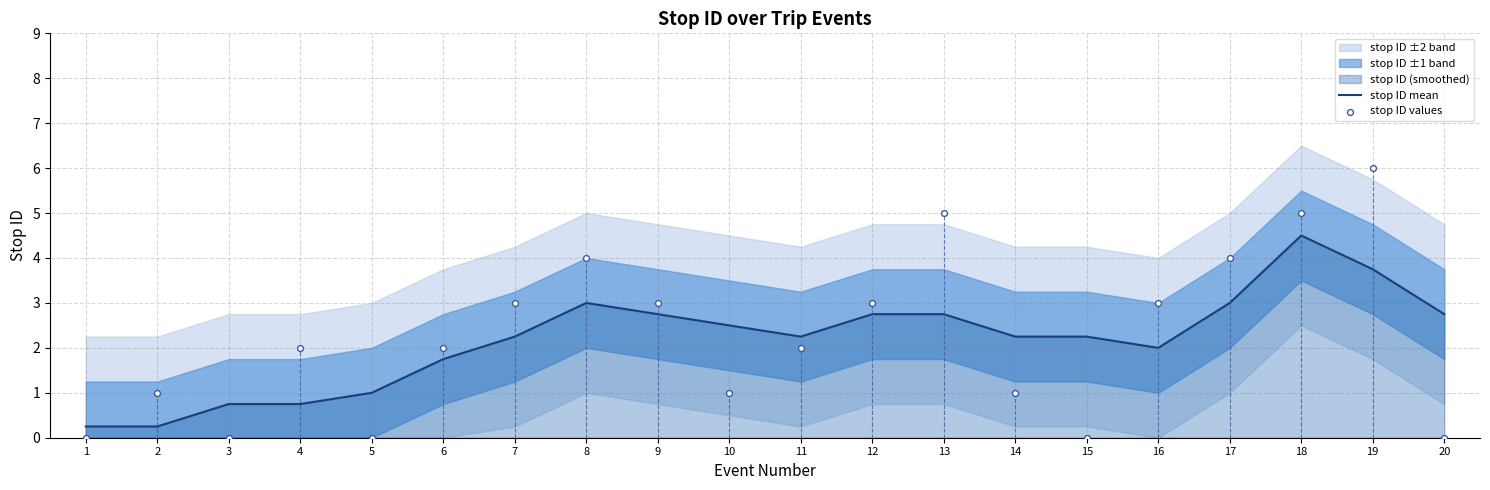

Which series contains the lowest Y value?

stop ID values